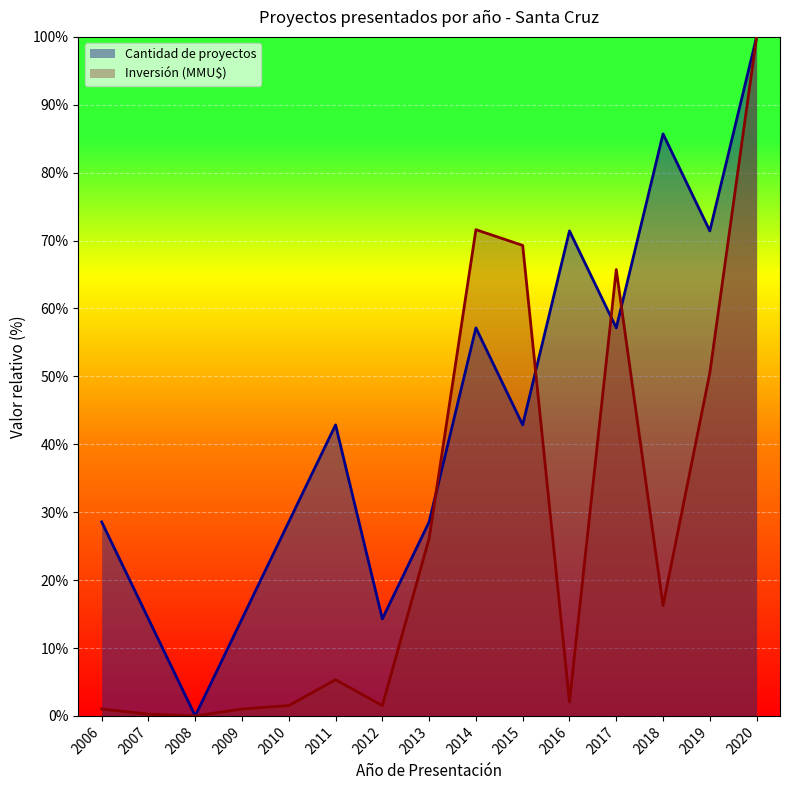

True or false: Count has more than 0 points higher than both neighbors.

True